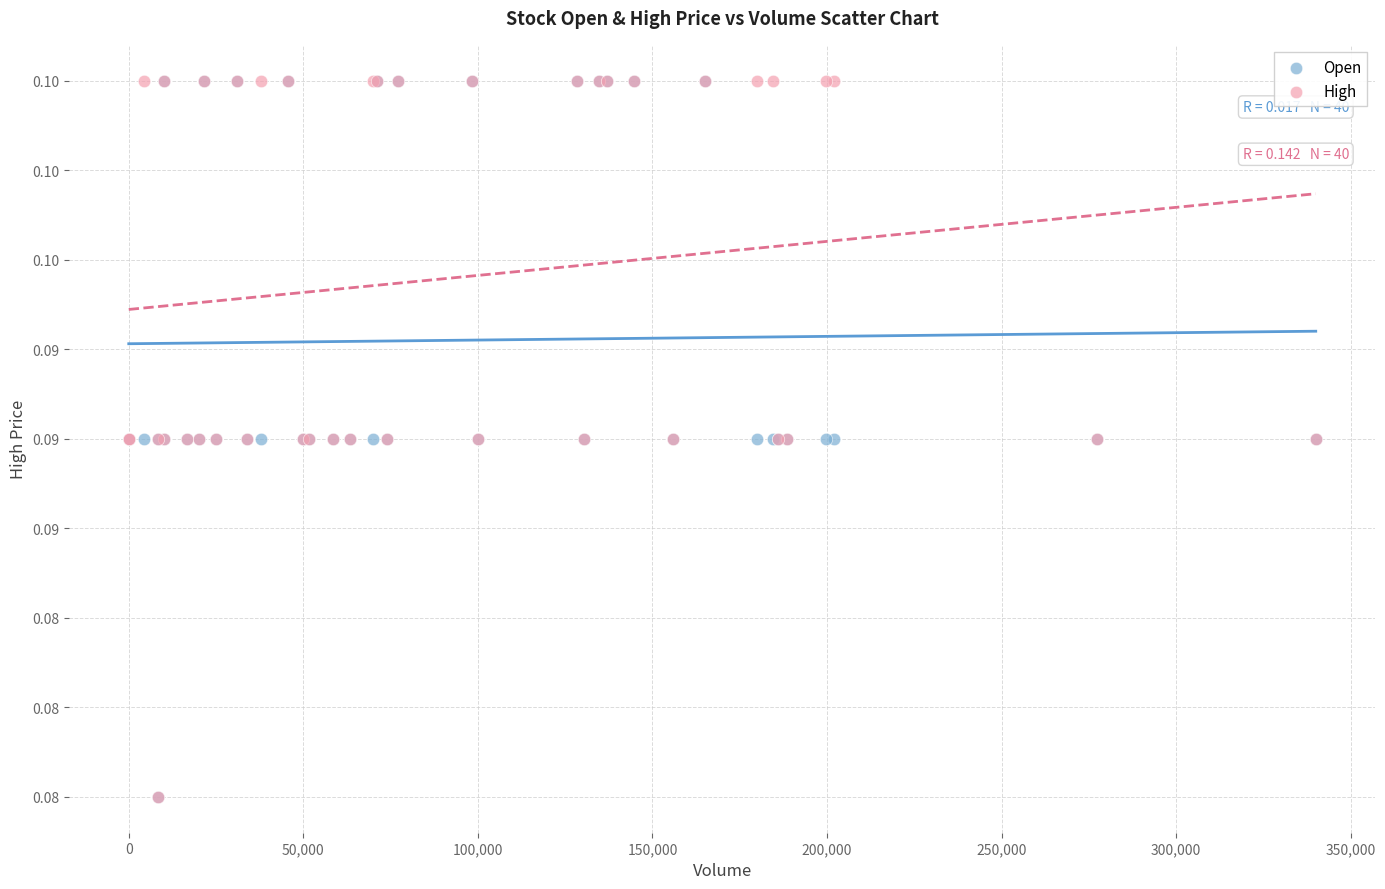

What are all the series names shown in the legend?

Open, High